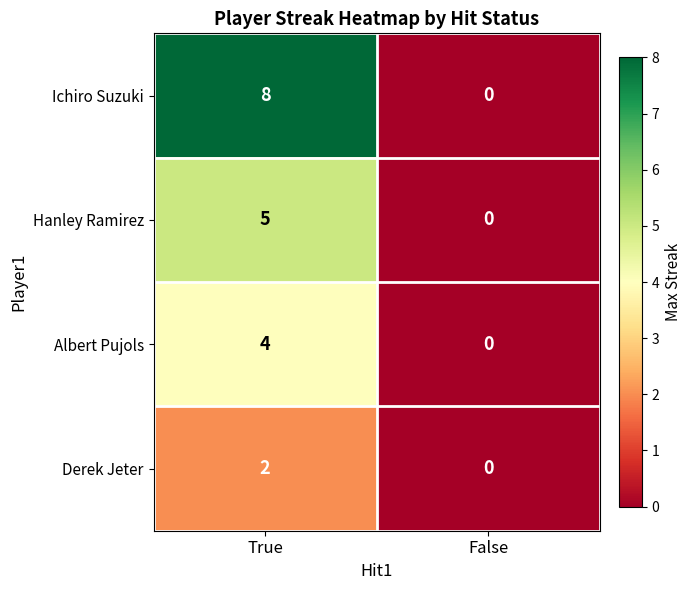

The value of Hanley Ramirez at True is 5. True or false?

True